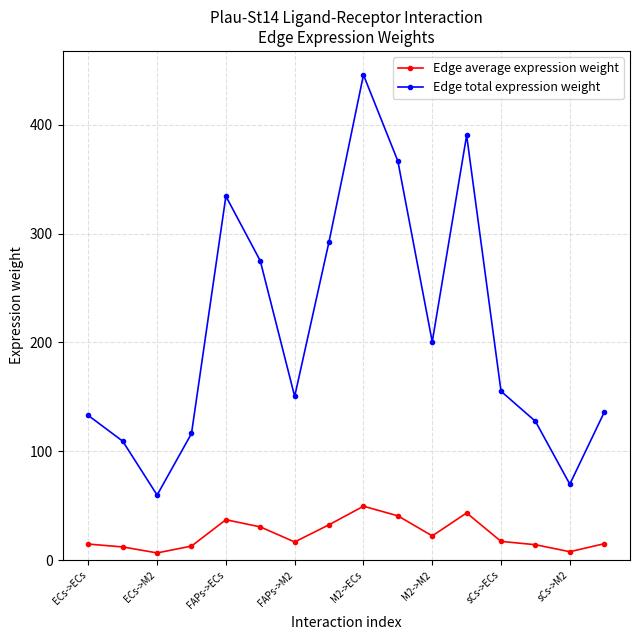

At how many categories does at least one series exceed 217?

6